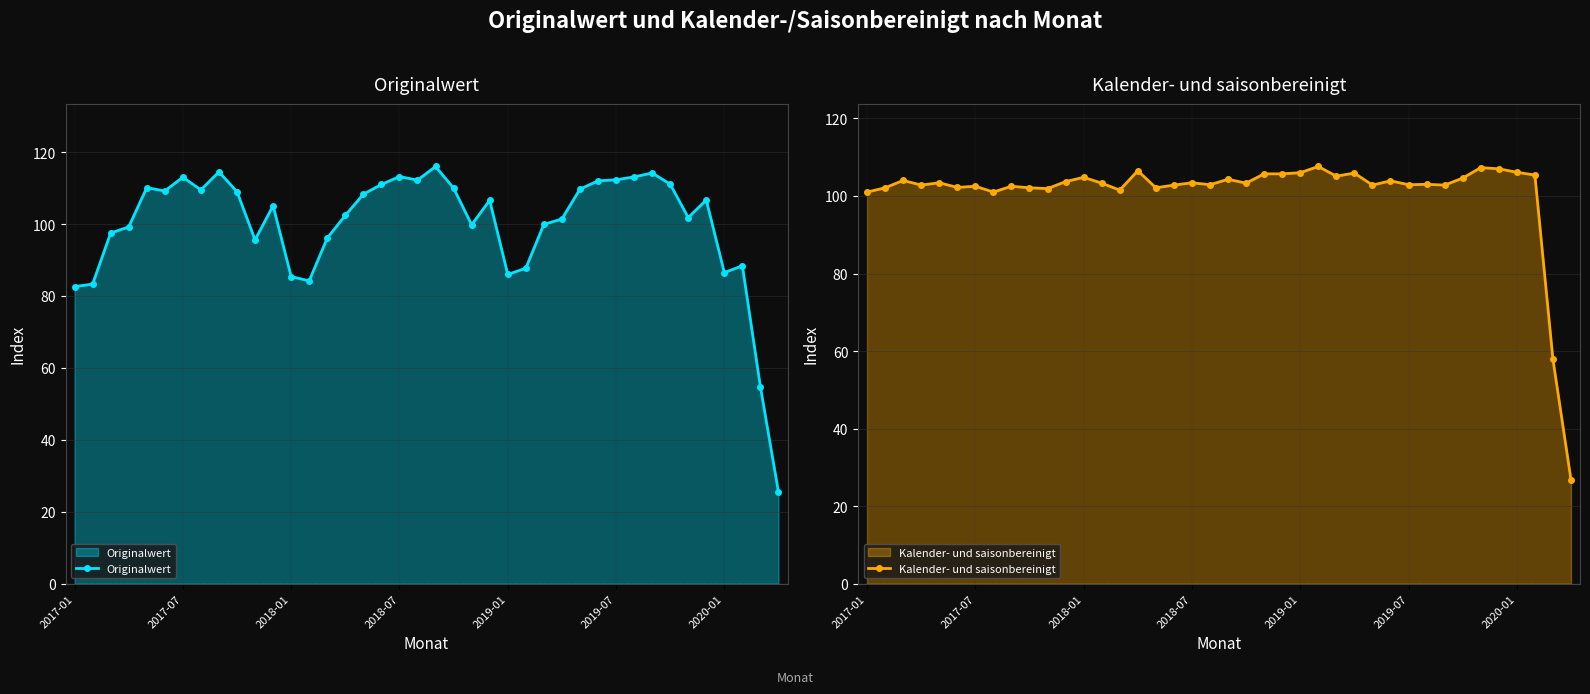

True or false: Originalwert has more than 0 points higher than both neighbors.

True